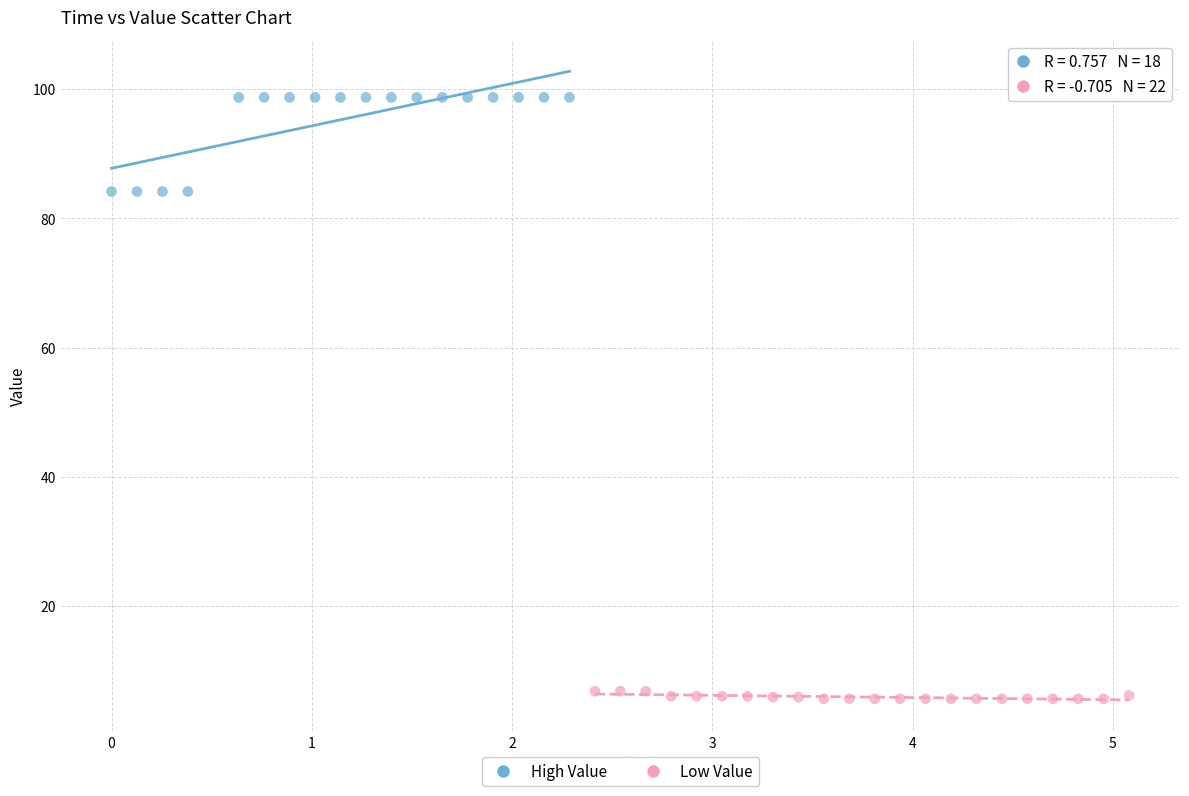

Which series has the widest spread of Y values?

High Value